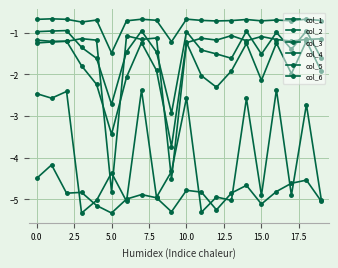

What is the lowest value of the col_4 series?

-5.3